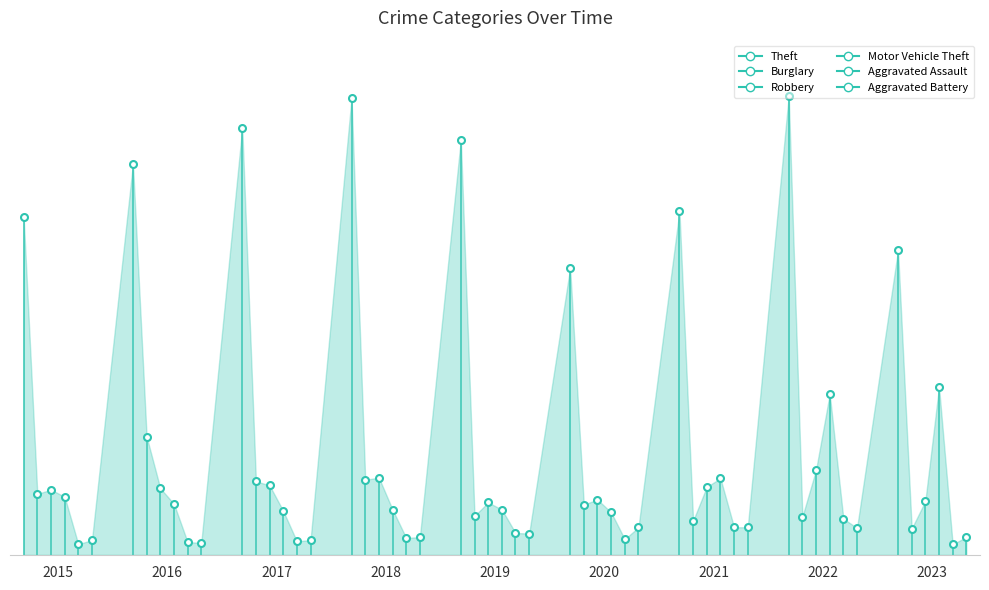

Which series has the largest range (max minus min)?

Theft